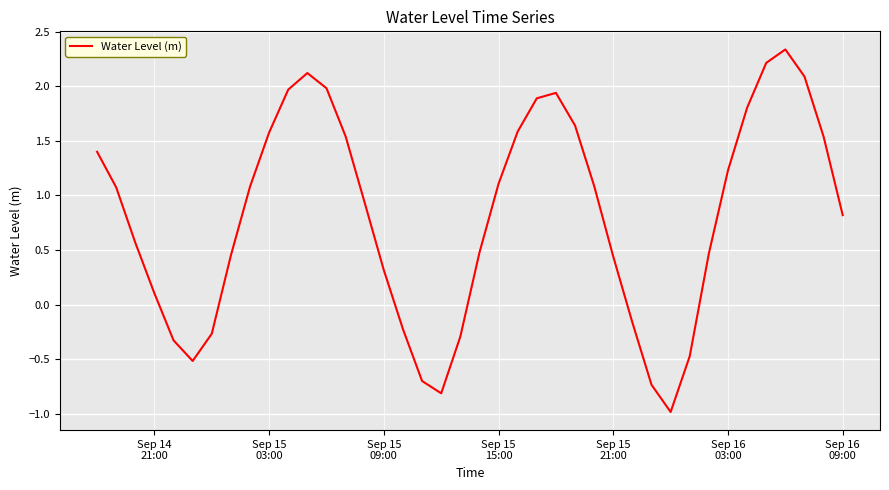

What is the difference between the maximum and second lowest values?

3.1